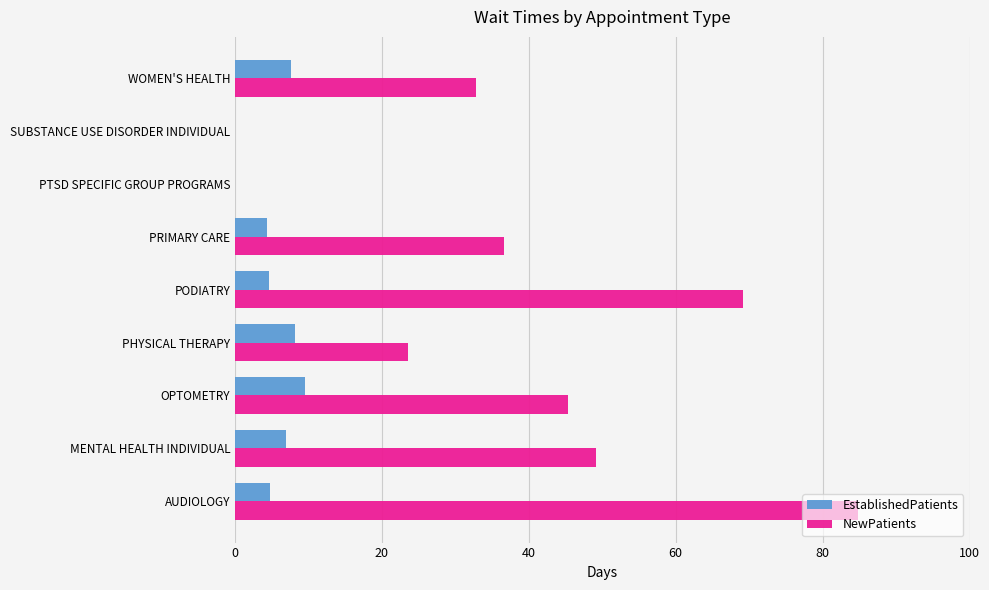

What is the maximum value for EstablishedPatients?

9.5